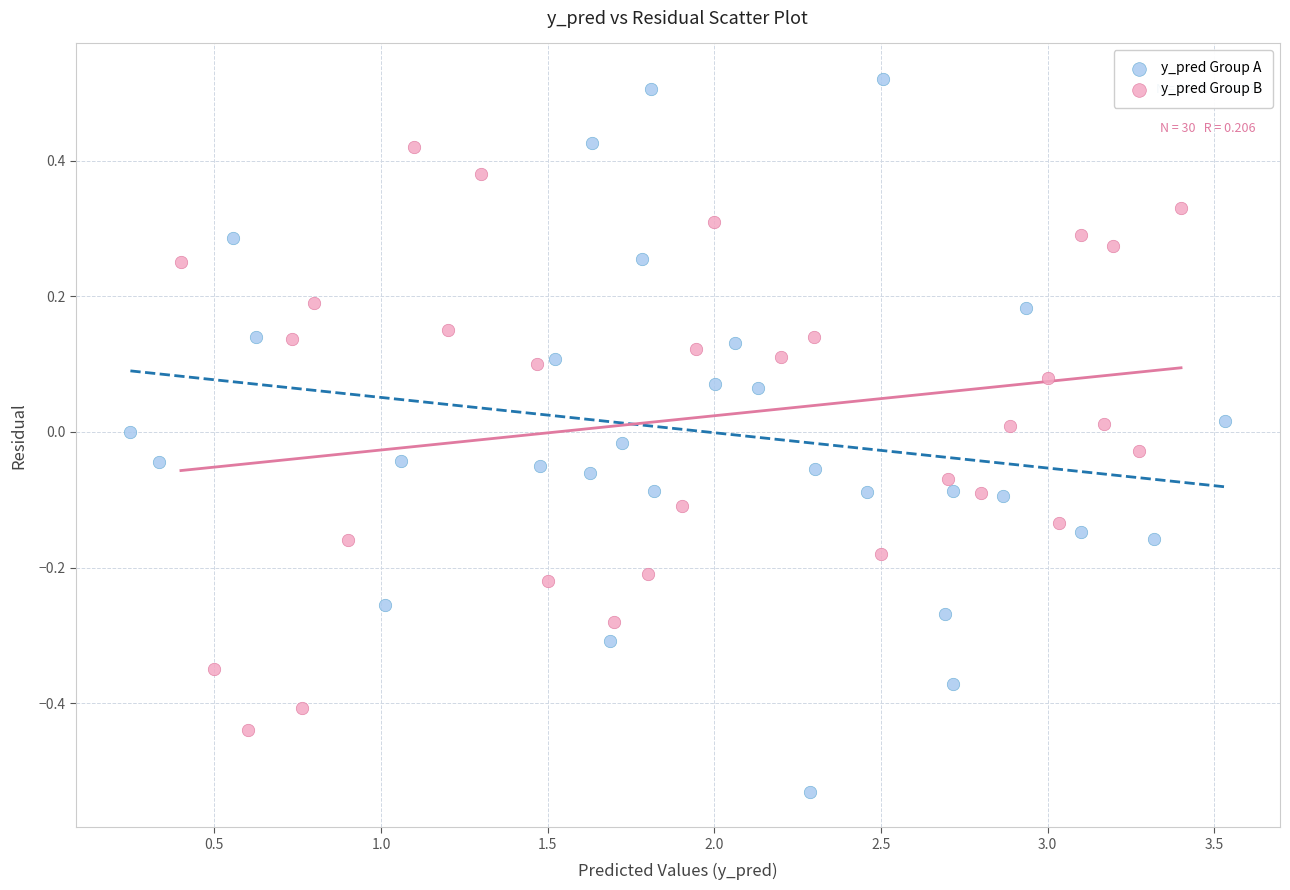

Which series contains the lowest Y value?

y_pred Group A